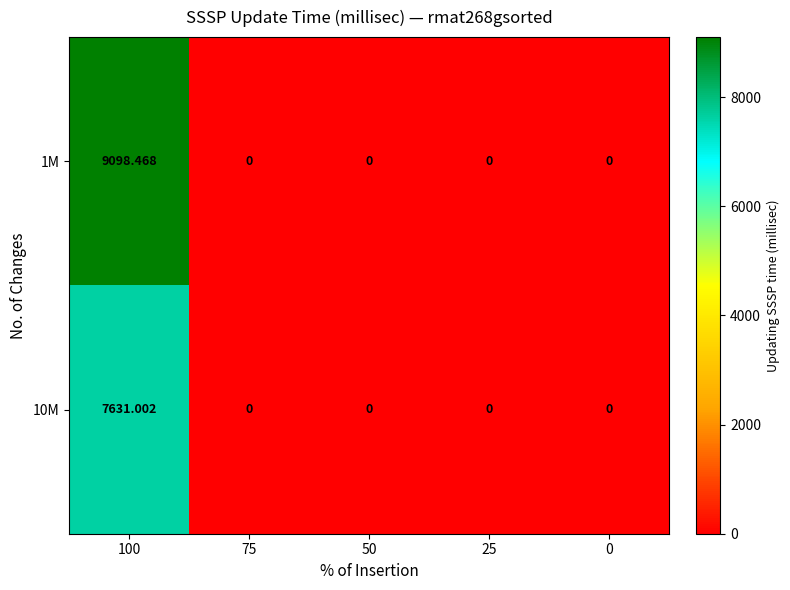

How many data points does each series have?

5